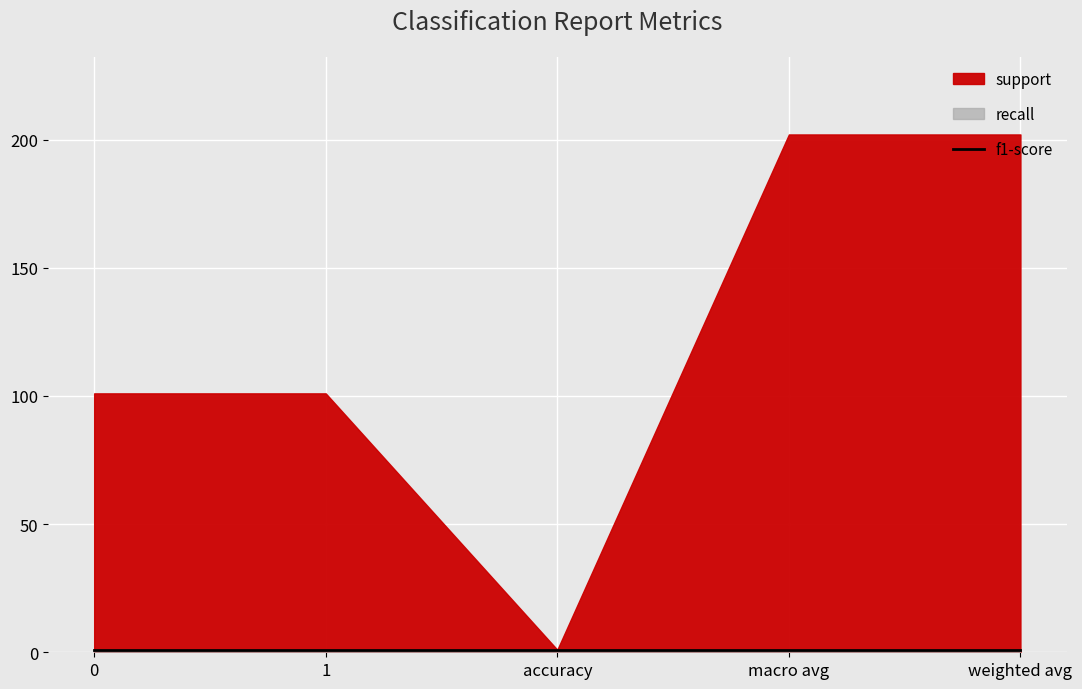

Does the chart display data point markers on the line(s)?

No